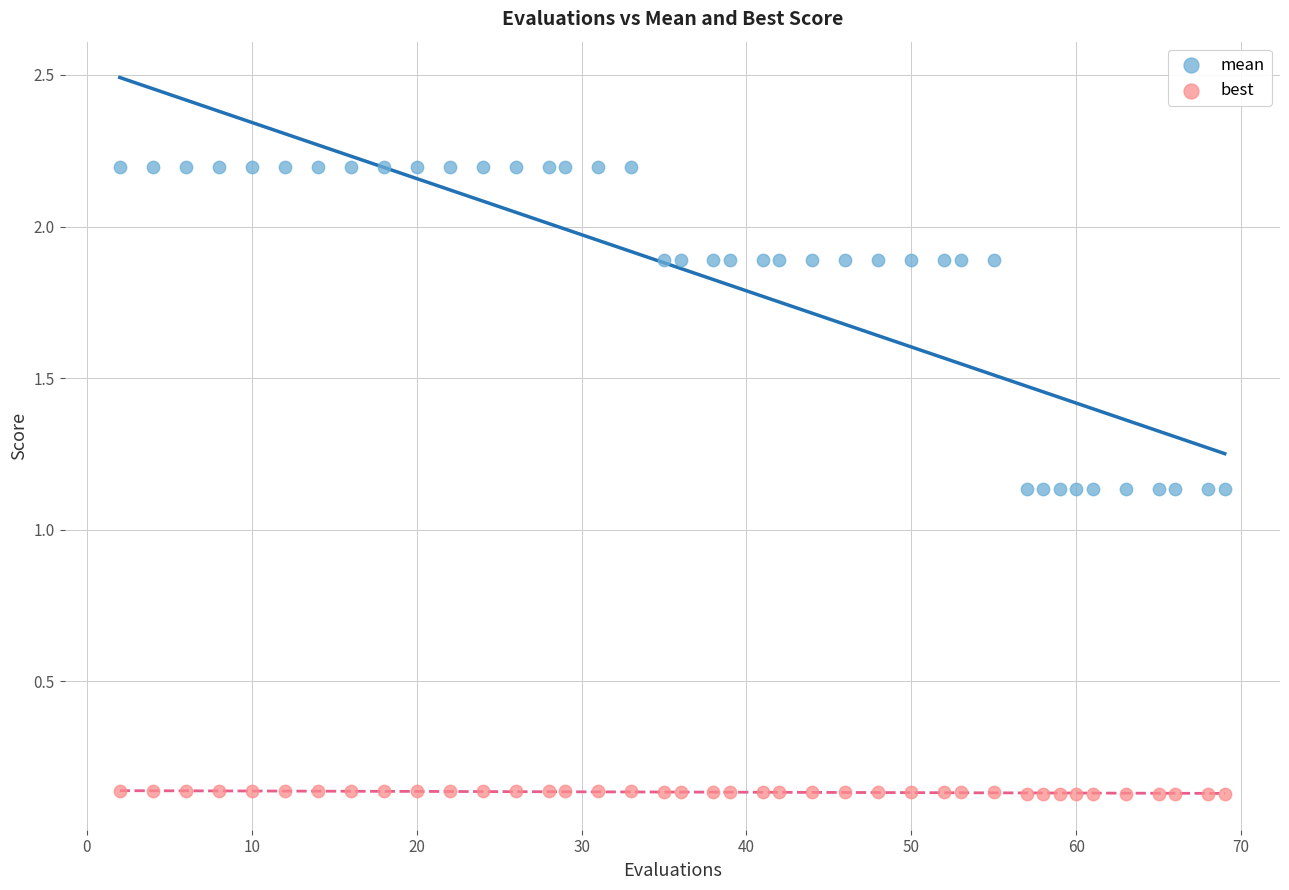

Across all data points, what is the range of X values (max minus min)?

67.0